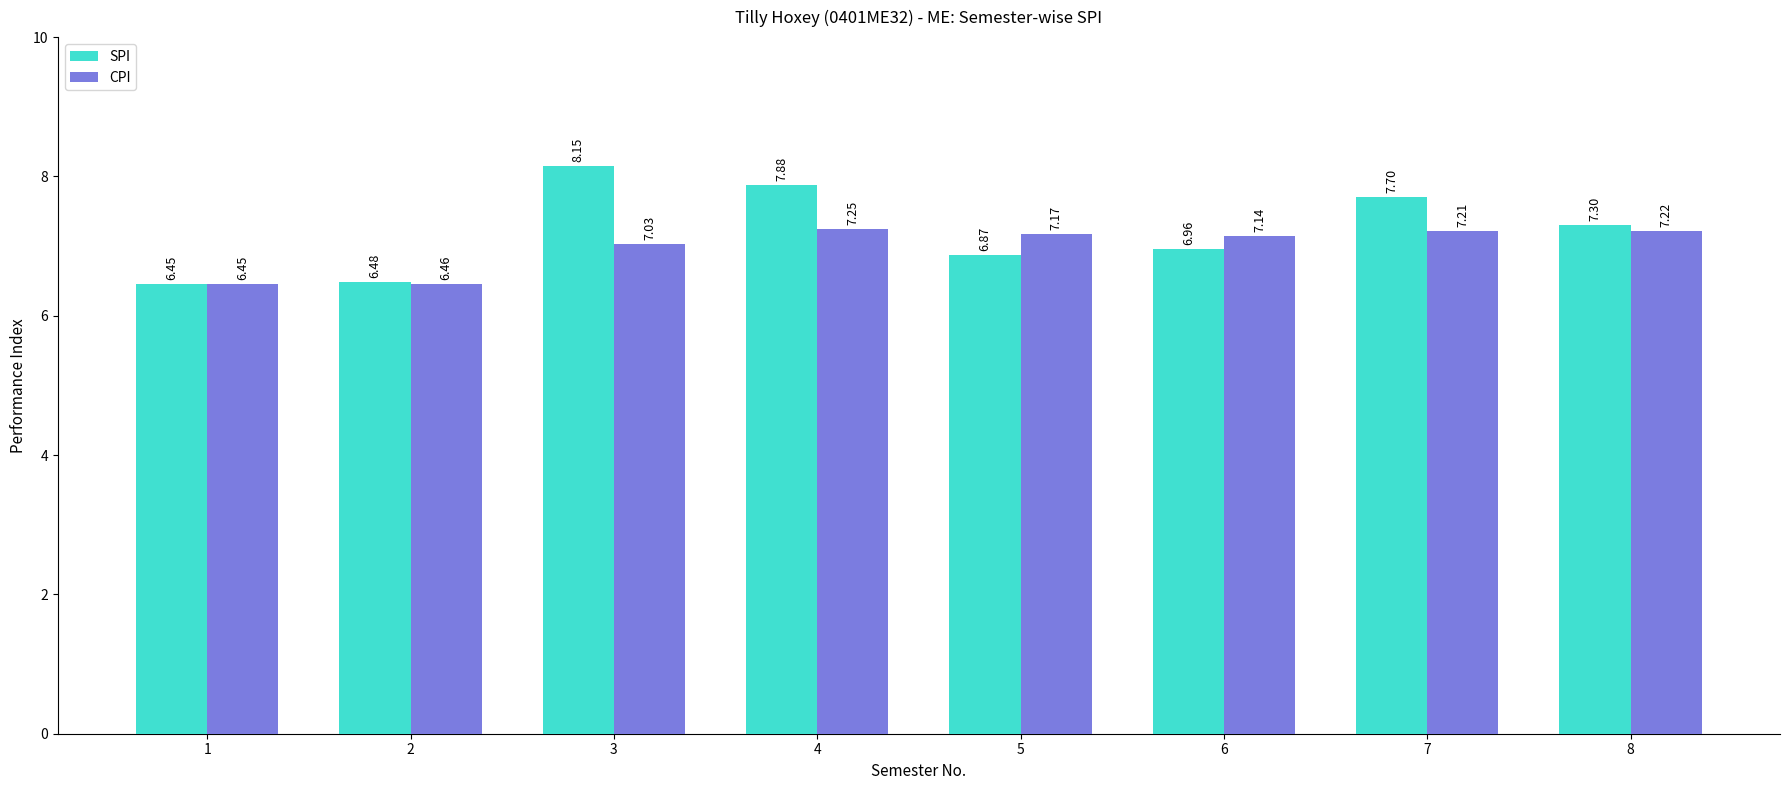

What is the difference between the second highest and minimum values in the SPI series?

1.4